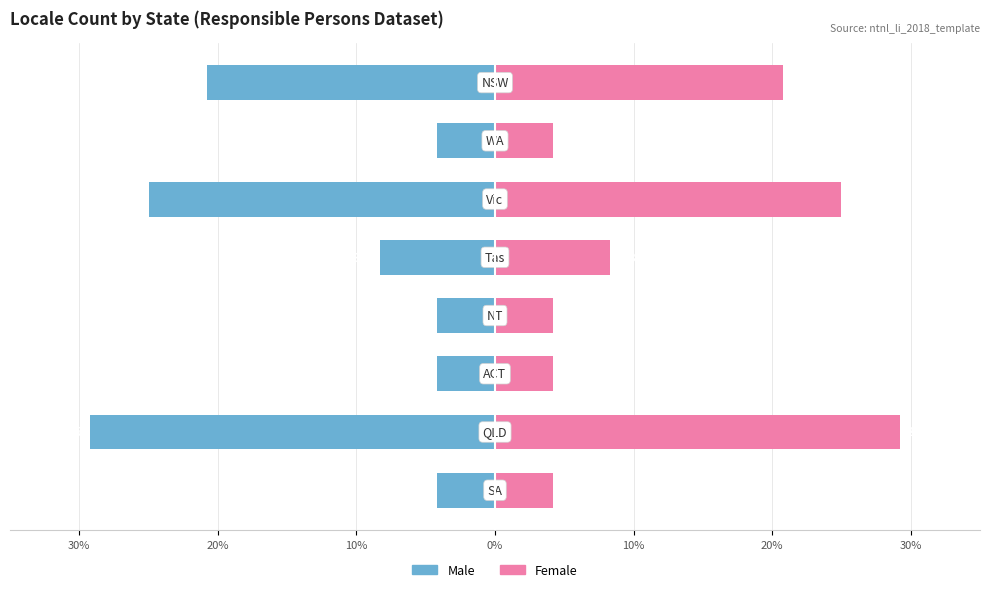

The value of Male at 30% is -1.8. True or false?

False